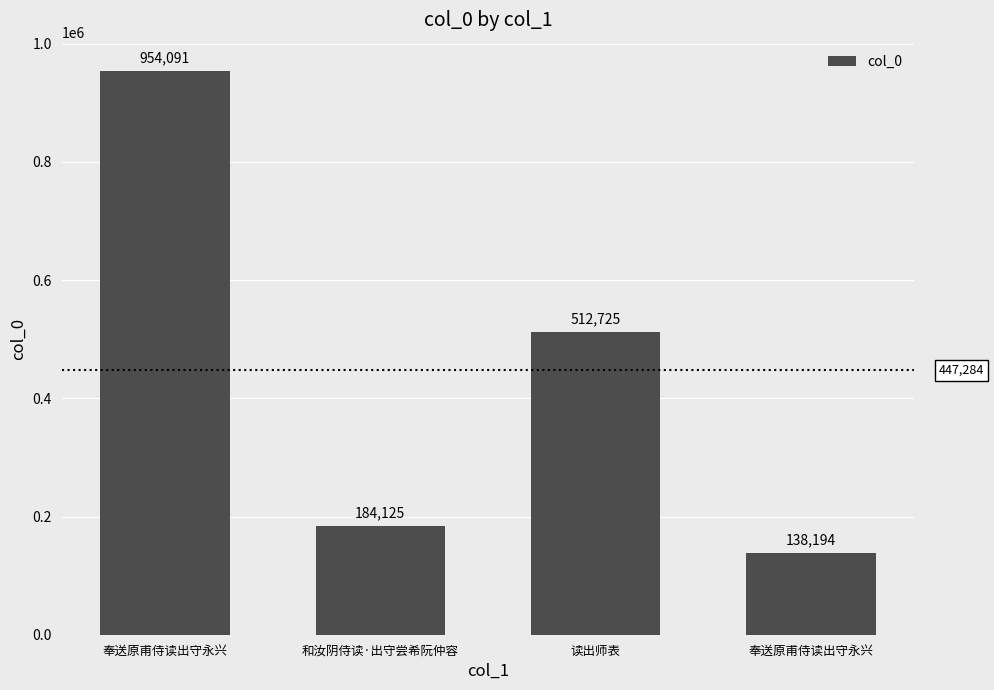

Does the chart contain any negative values?

No